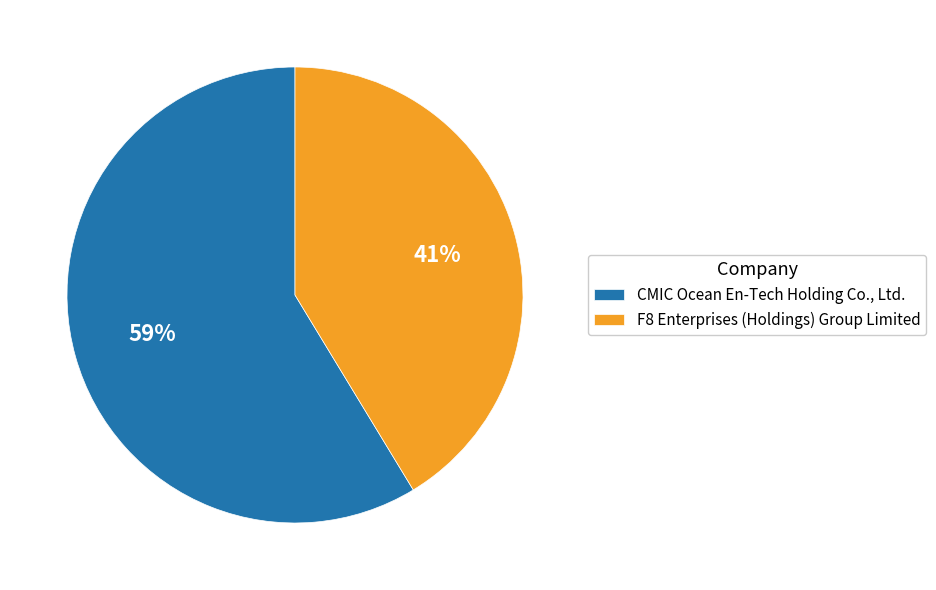

To the nearest percent, what is the average slice percentage?

50%